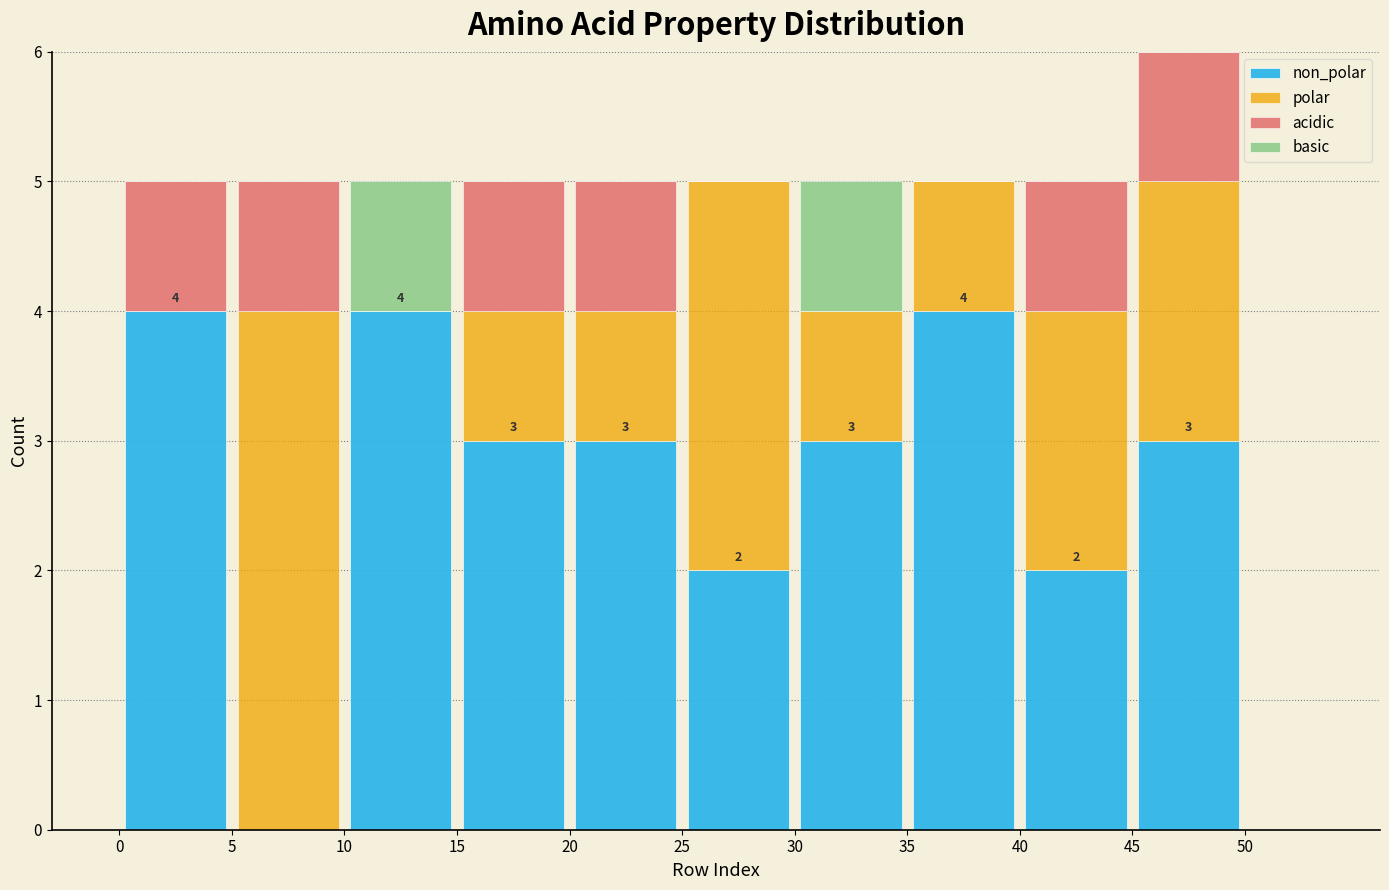

Which range on the x-axis has the tallest stacked bar (by total height)?

45 to 50